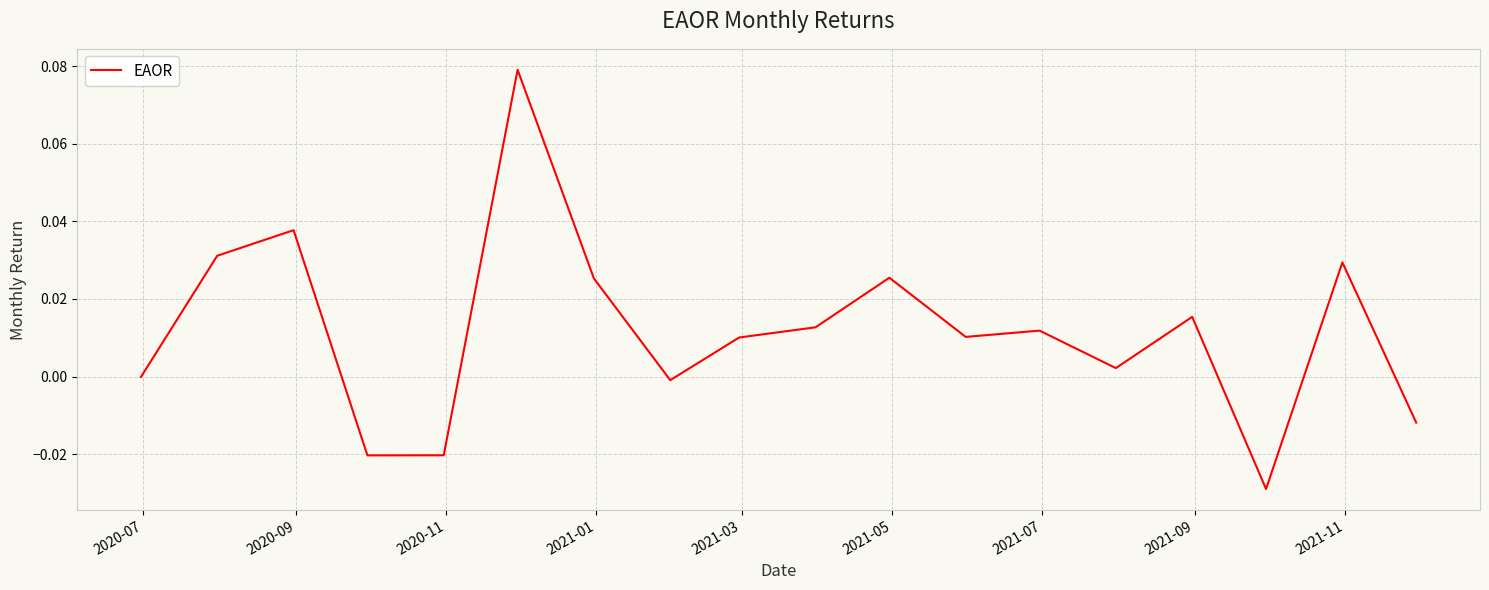

How many lines are shown in the chart?

1